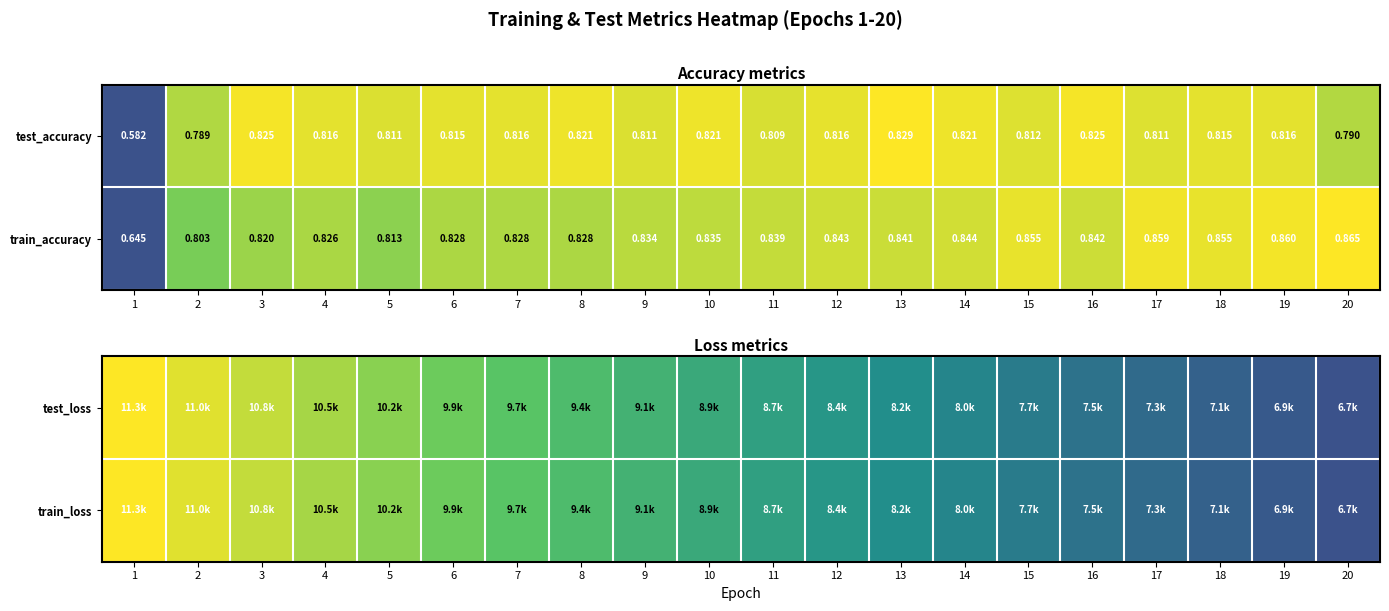

At which label does test_loss reach its minimum?

20